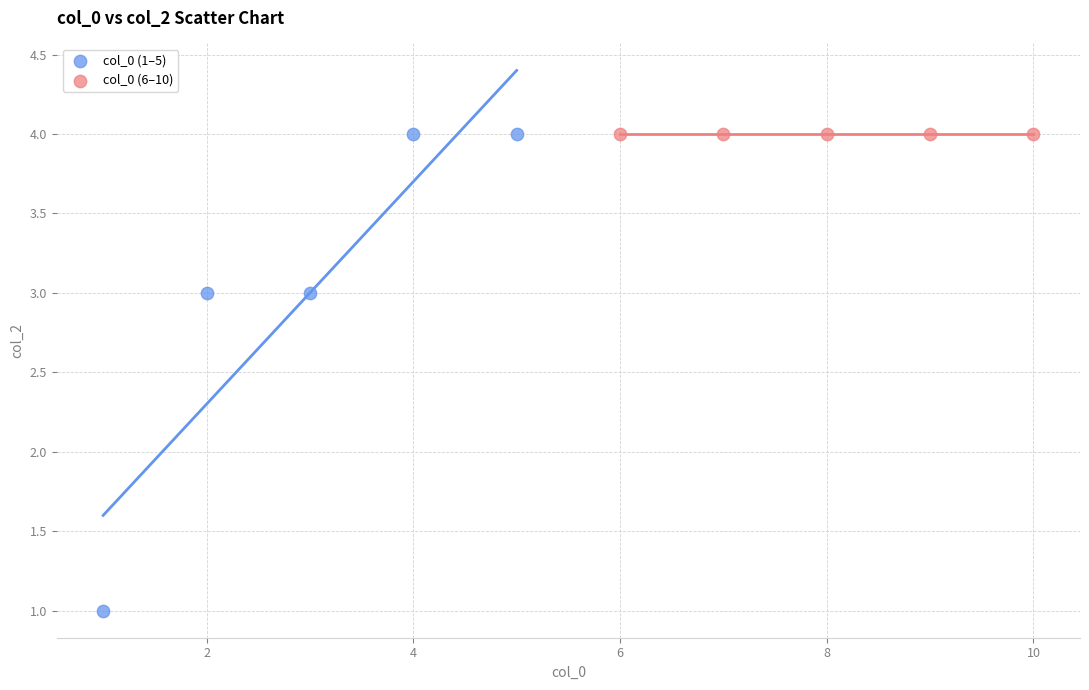

What are all the series names shown in the legend?

col_0 (1–5), col_0 (6–10)